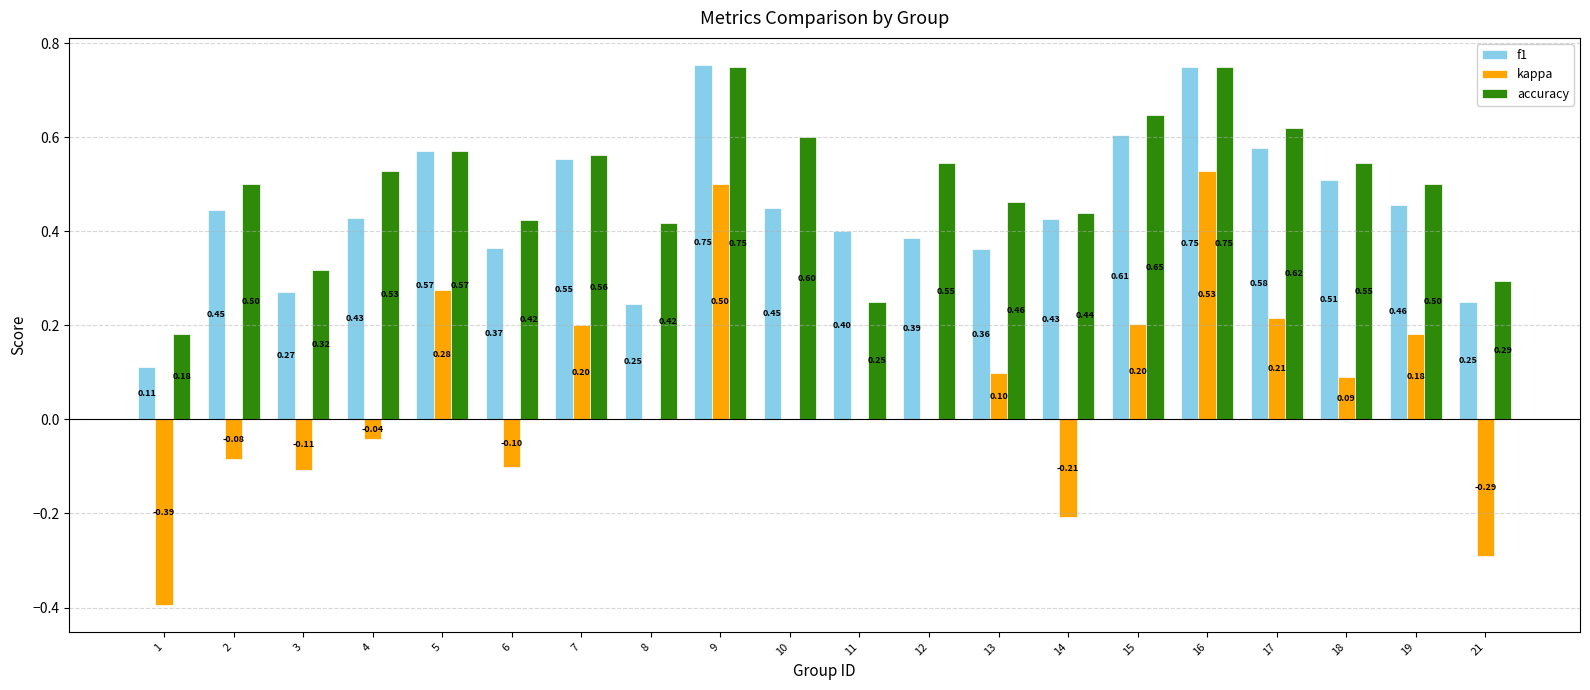

Which label corresponds to the largest value in the chart?

9